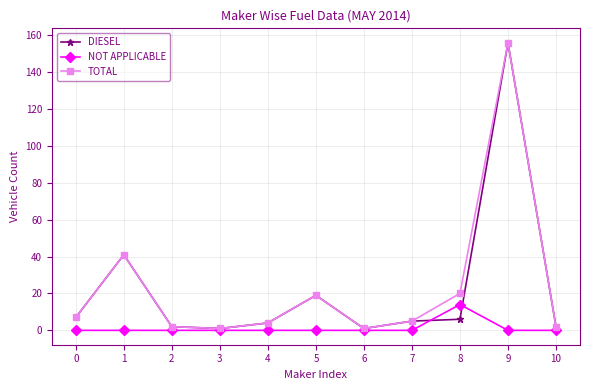

Where is the first local maximum for TOTAL?

1